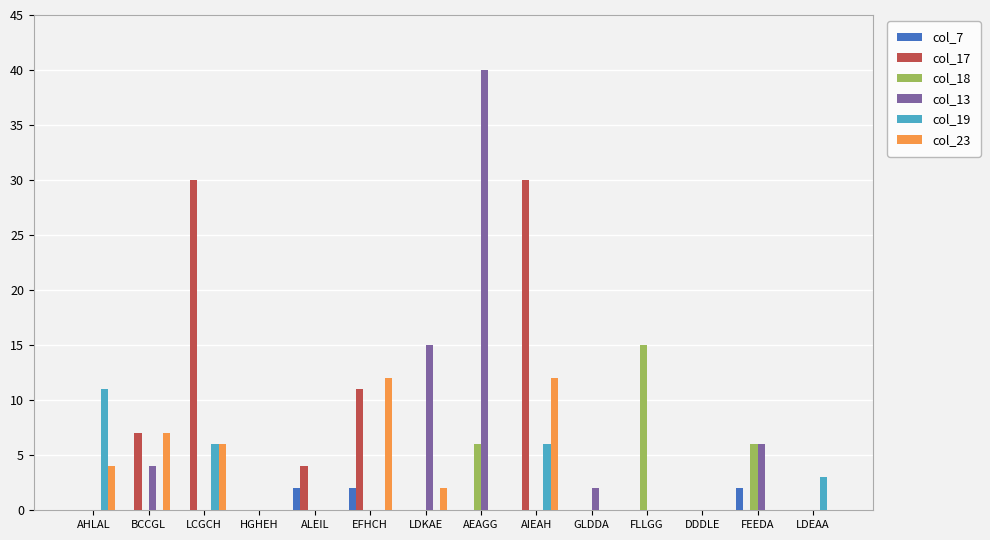

What is the total value across all series at BCCGL?

18